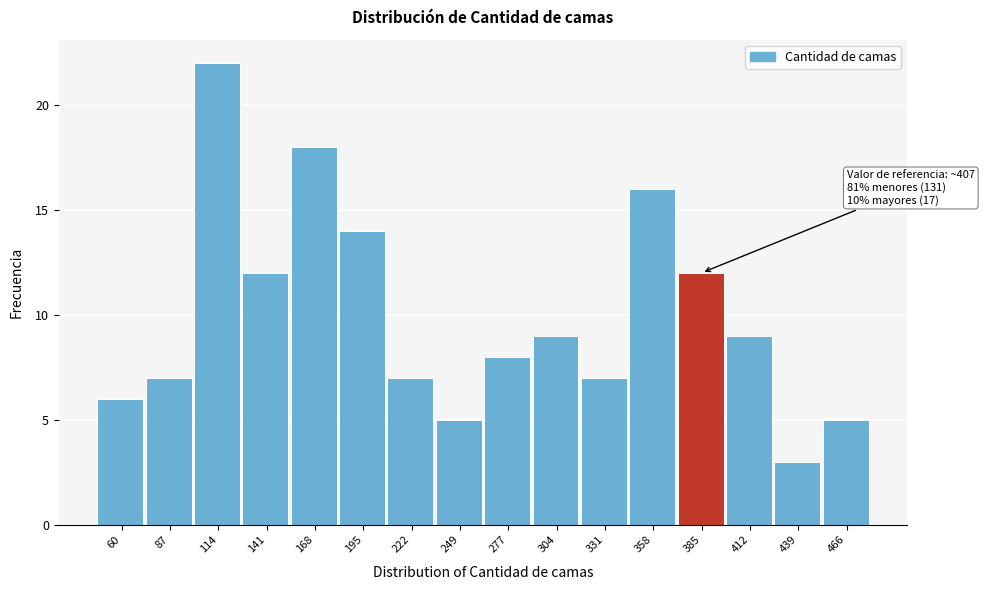

Reading left to right, transcribe all the data shown in this chart.

60=6	87=7	114=22	141=12	168=18	195=14	222=7	249=5	277=8	304=9	331=7	358=16	385=12	412=9	439=3	466=5